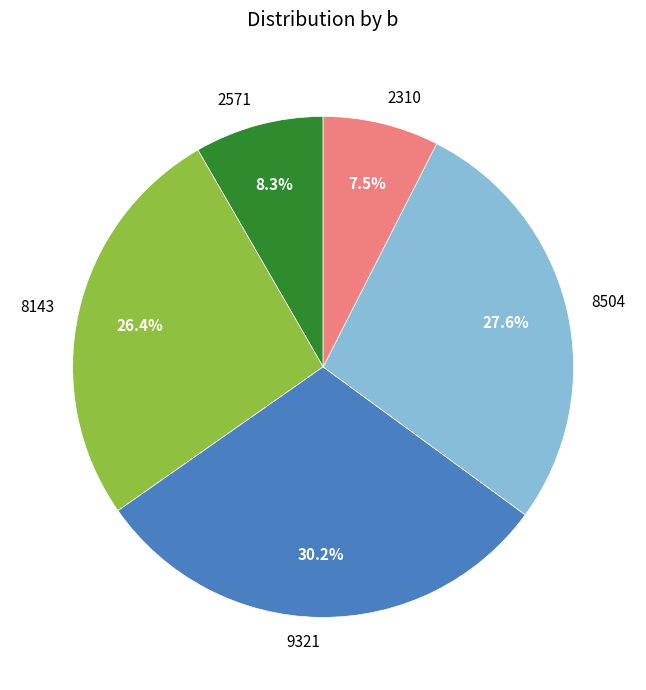

What is the total percentage of 2571 and 2310?

15.8%